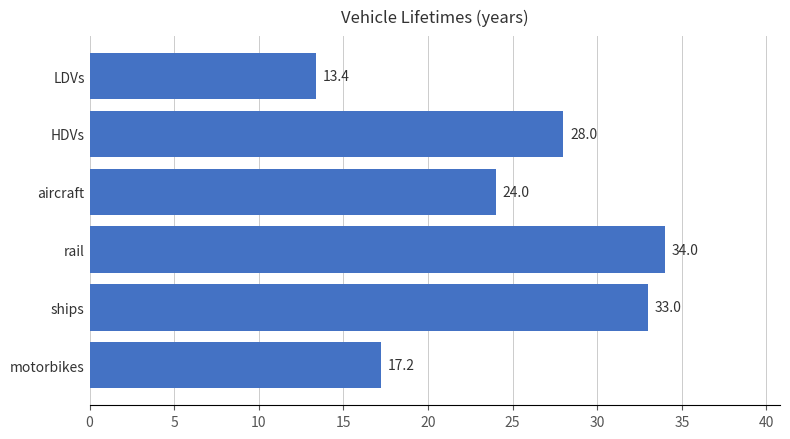

How many data points are less than 28?

3